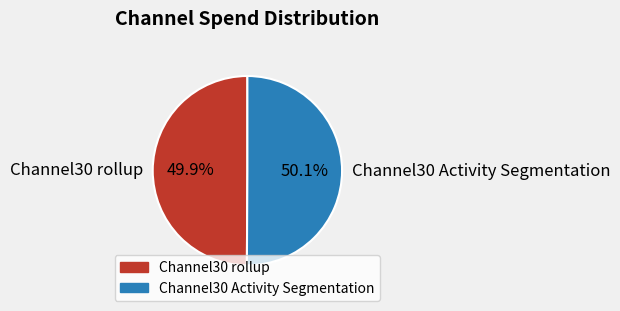

What is the ratio of the value at Channel30 rollup to the value at Channel30 Activity Segmentation?

1.0